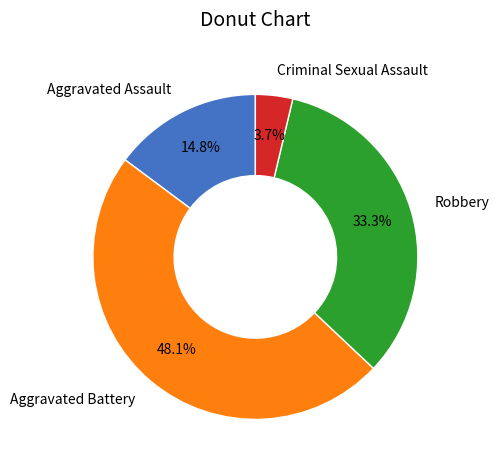

Between Robbery and Aggravated Assault, which is larger?

Robbery